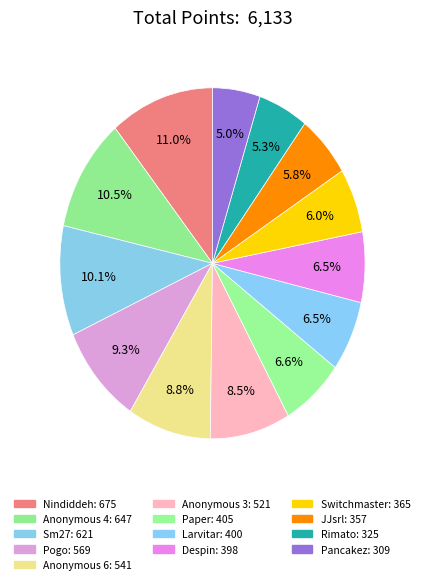

What percentage is the Anonymous 3 slice, to the nearest percent?

8%